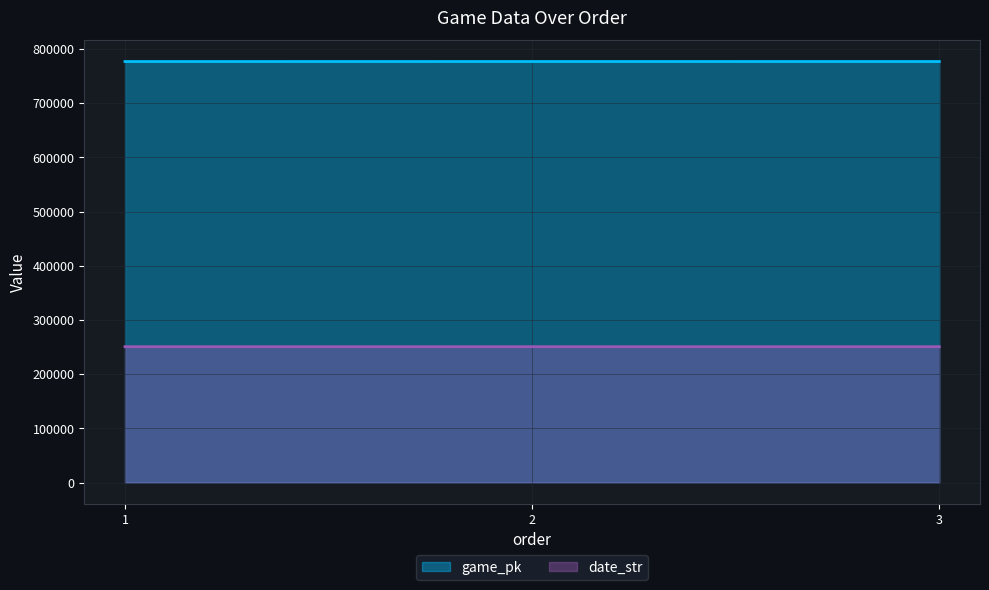

How many values in the date_str series exceed 250726?

1